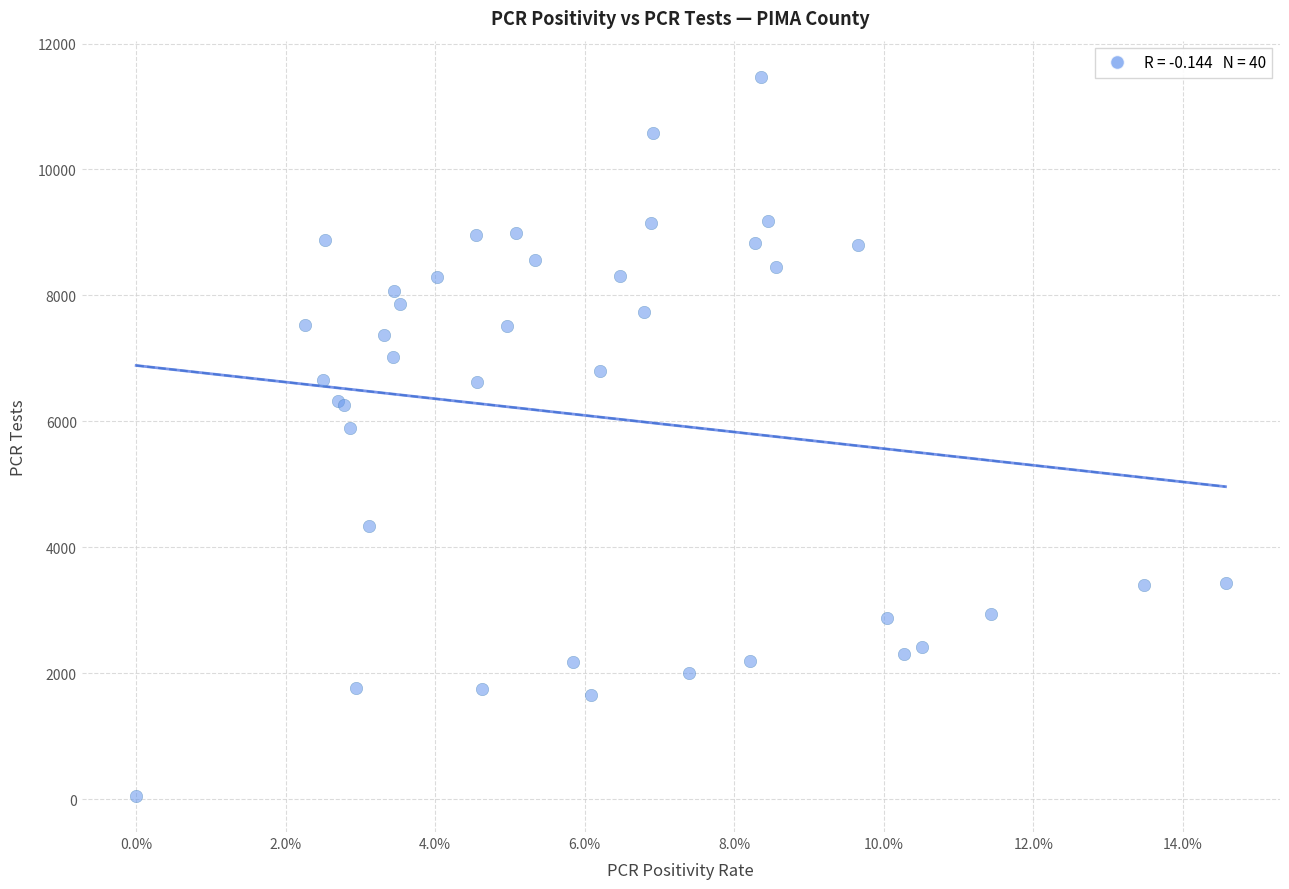

What Y value in the scatter plot is closest to 5764?

5904